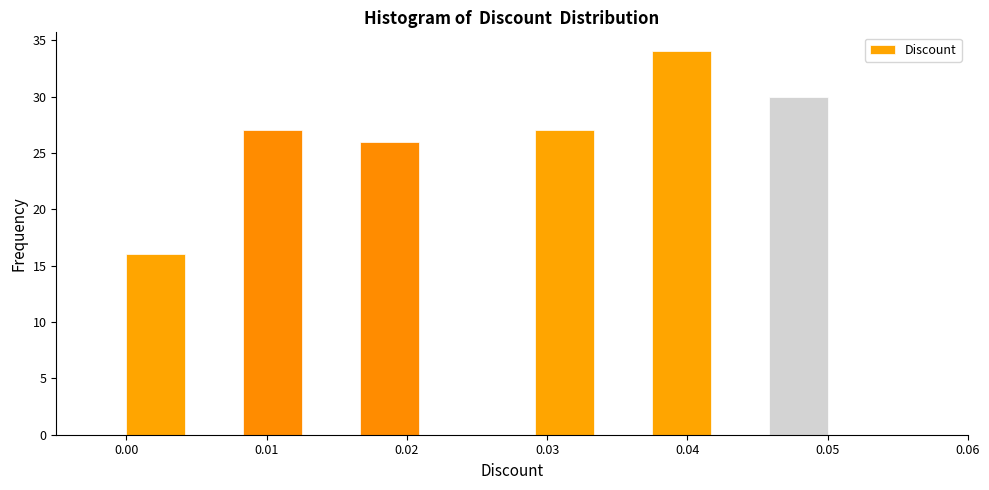

Reading left to right, transcribe this chart: for each bar, give the range it covers on the x-axis and its height. Neither the bar edges nor the heights are printed on the chart, so give them approximately, as read against the axes.

0.000 to 0.004: 16
0.004 to 0.008: 0
0.008 to 0.013: 27
0.013 to 0.017: 0
0.017 to 0.021: 26
0.021 to 0.025: 0
0.025 to 0.029: 0
0.029 to 0.033: 27
0.033 to 0.038: 0
0.038 to 0.042: 34
0.042 to 0.046: 0
0.046 to 0.050: 30